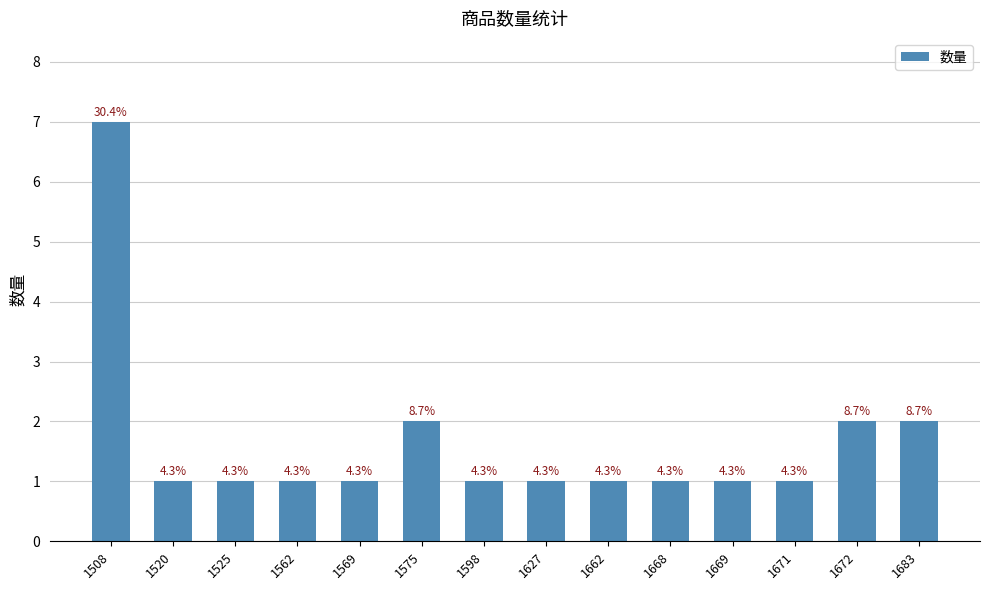

Reading left to right, extract all data points from this chart.

1508=7	1520=1	1525=1	1562=1	1569=1	1575=2	1598=1	1627=1	1662=1	1668=1	1669=1	1671=1	1672=2	1683=2